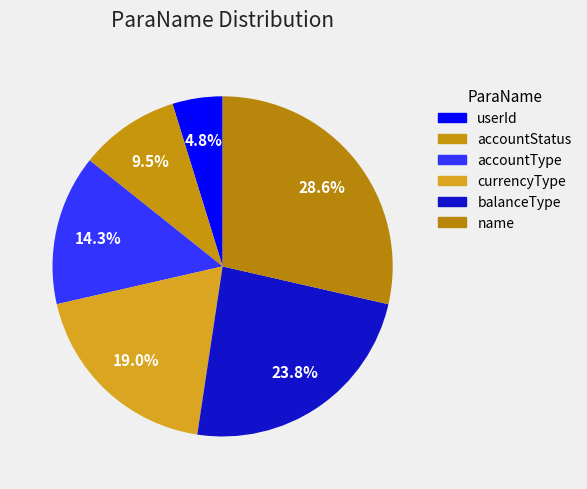

To the nearest percent, what portion does balanceType represent?

24%